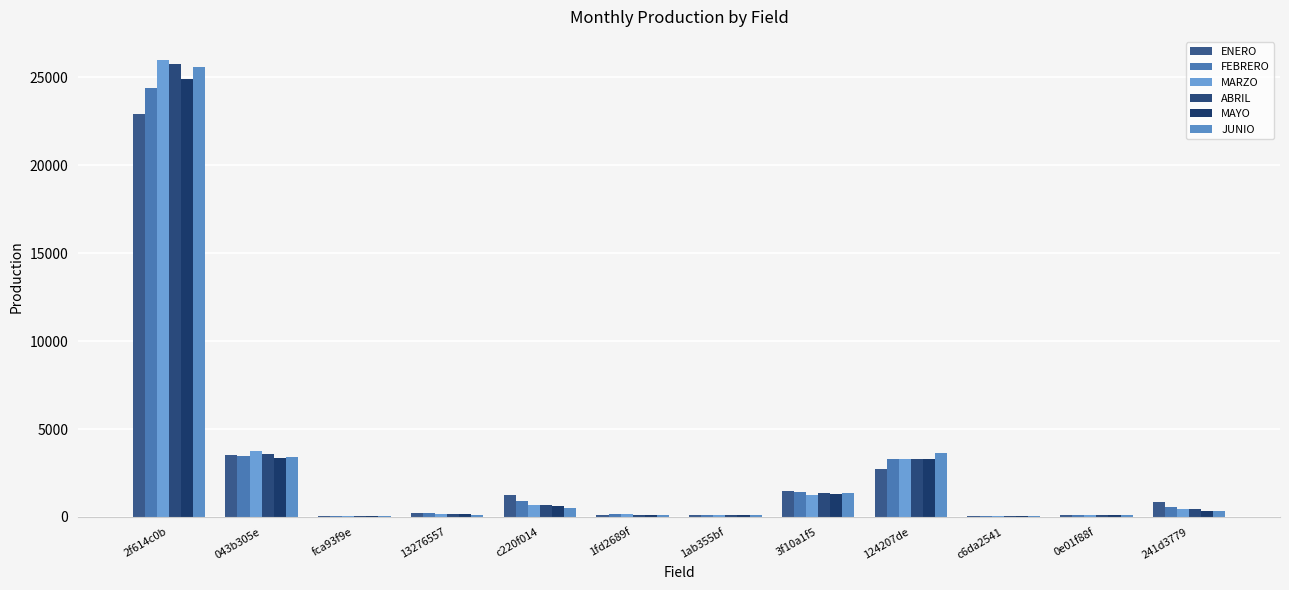

Rank the series by their maximum value, from lowest to highest.

ENERO, FEBRERO, MAYO, JUNIO, ABRIL, MARZO